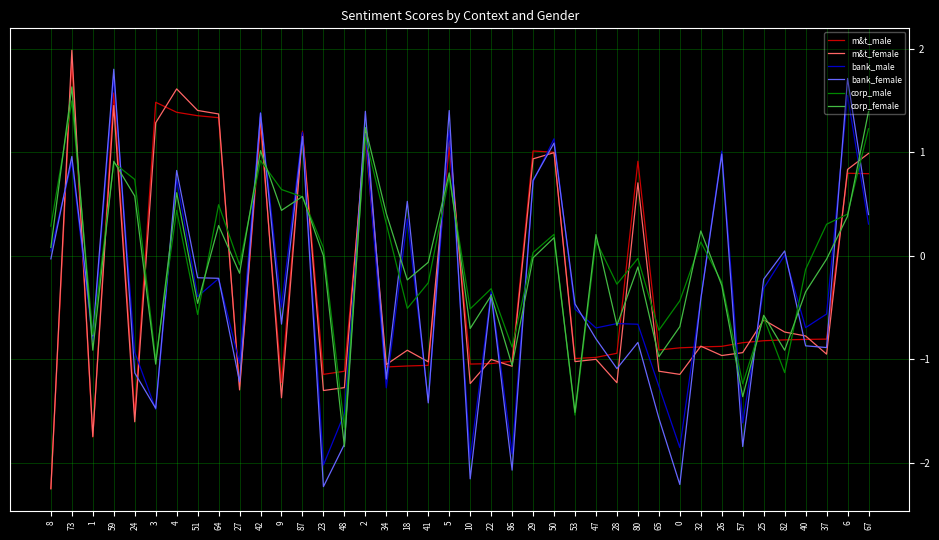

Is the value of bank_female at 51 greater than the value of m&t_male at 48?

Yes